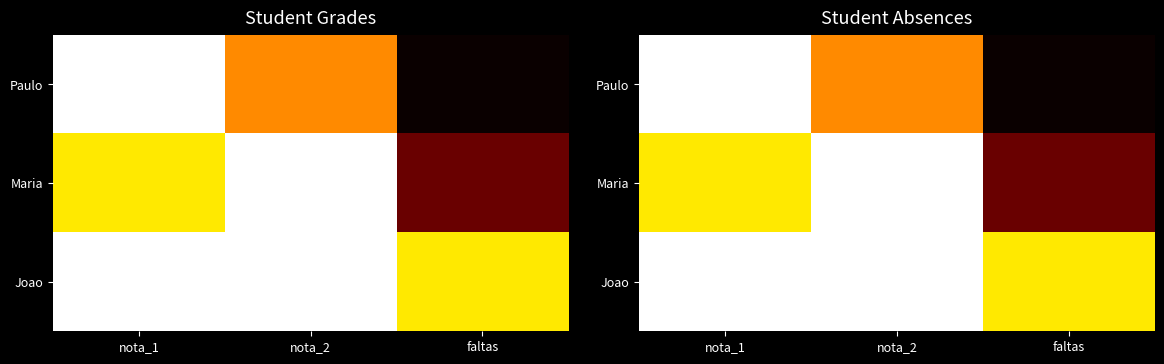

At which label is Maria closest to 7?

nota_1